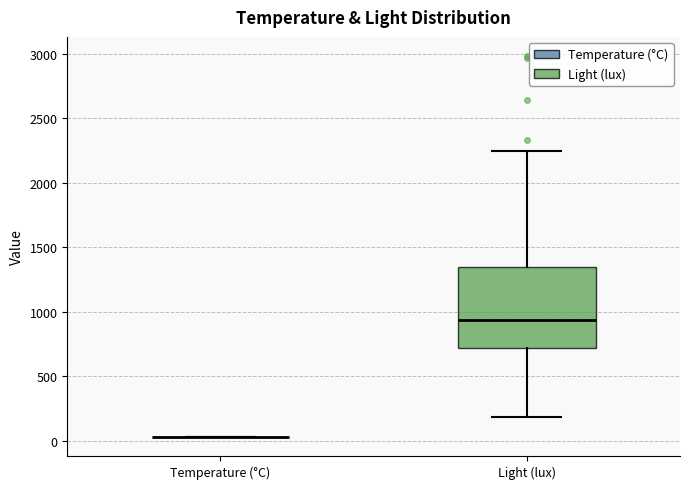

Where does the lower whisker of the box for Light (lux) end on the y-axis? The values are not printed on the chart, so give them approximately, as read against the axis.

200